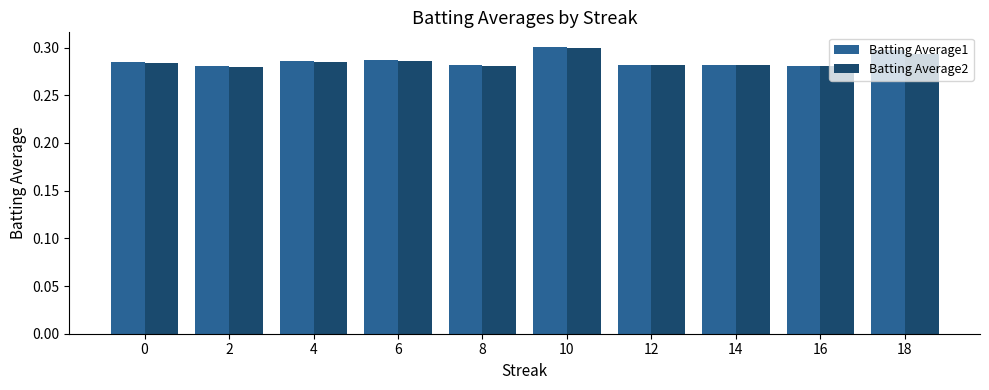

Which series has the widest spread of values?

Batting Average1